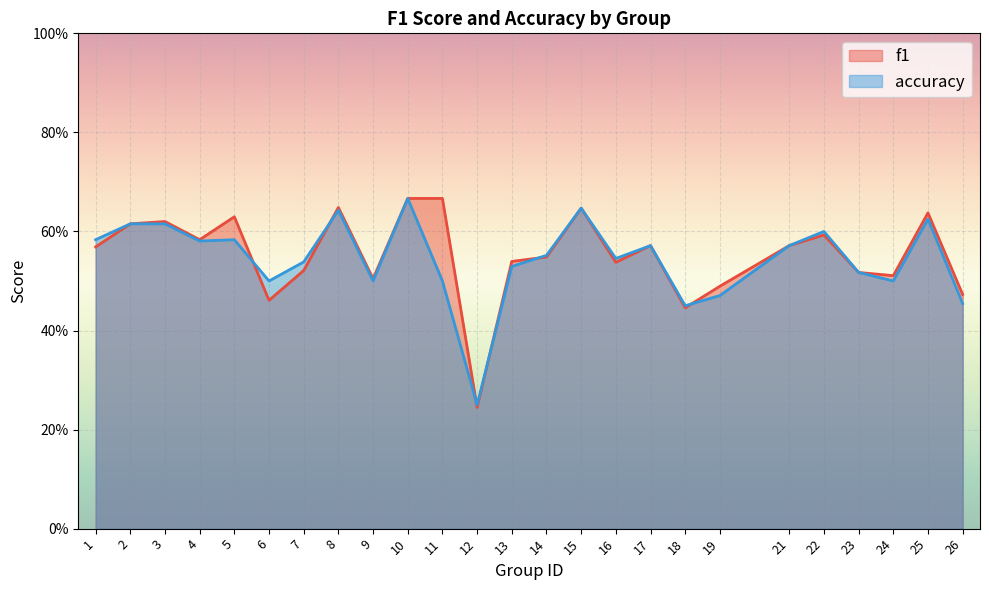

What are all the series names shown in the legend?

f1, accuracy